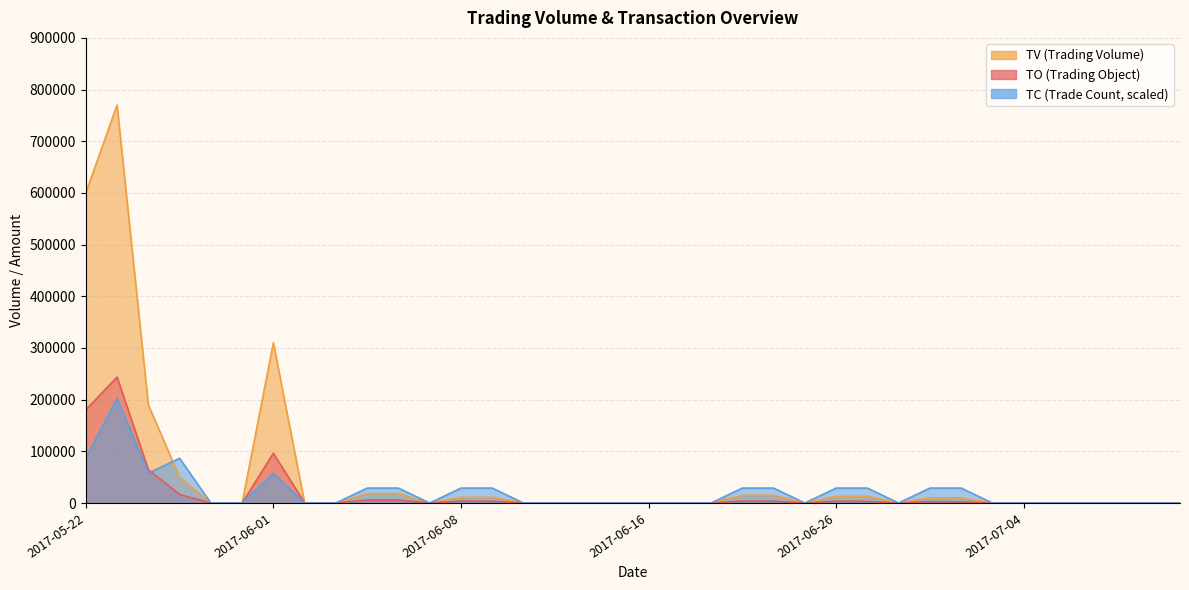

What is the total value across all series at 2017-06-22?

47475